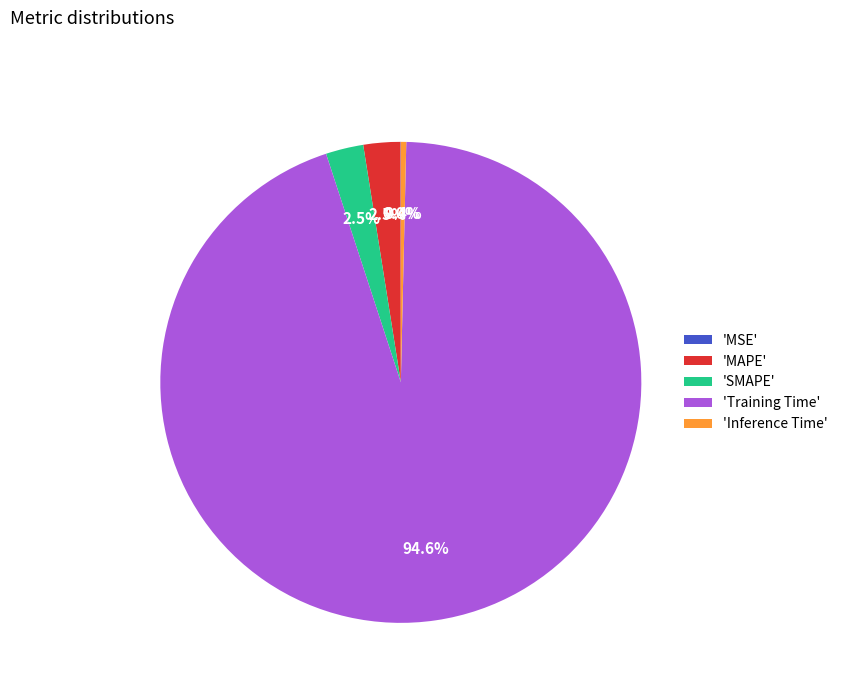

Which has a higher value, 'Inference Time' or 'SMAPE'?

'SMAPE'